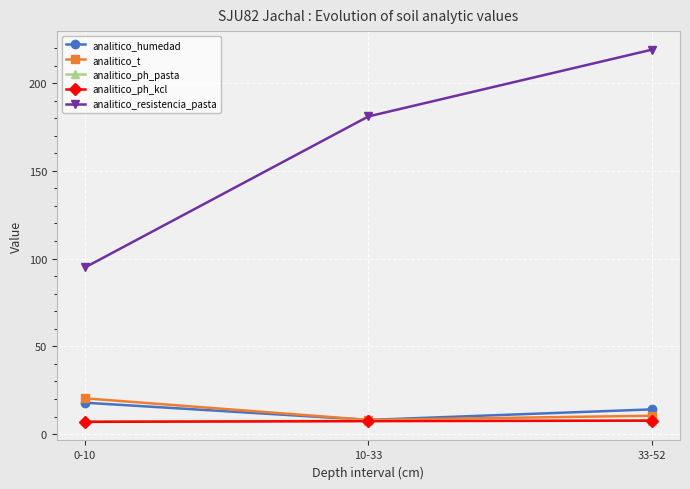

Is this an area chart (filled region under the line)?

No